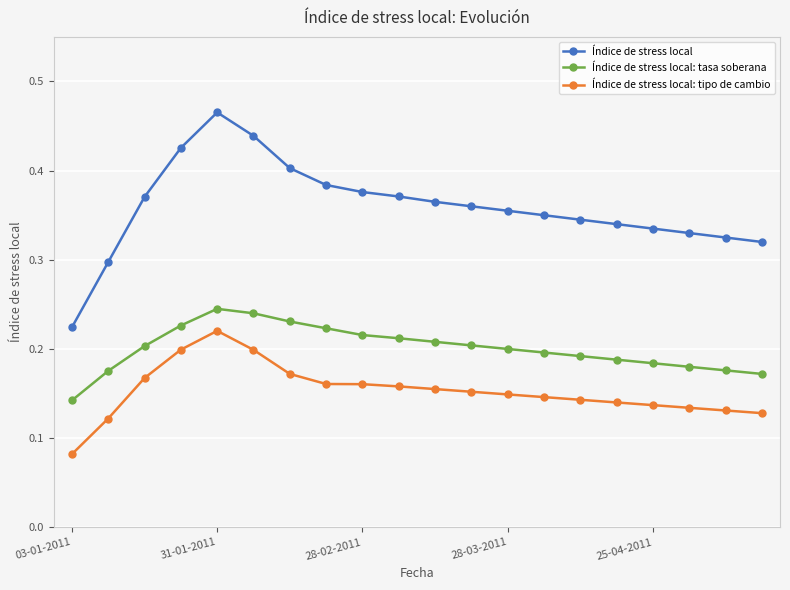

What is the sum of all Índice de stress local: tasa soberana values?

4.0